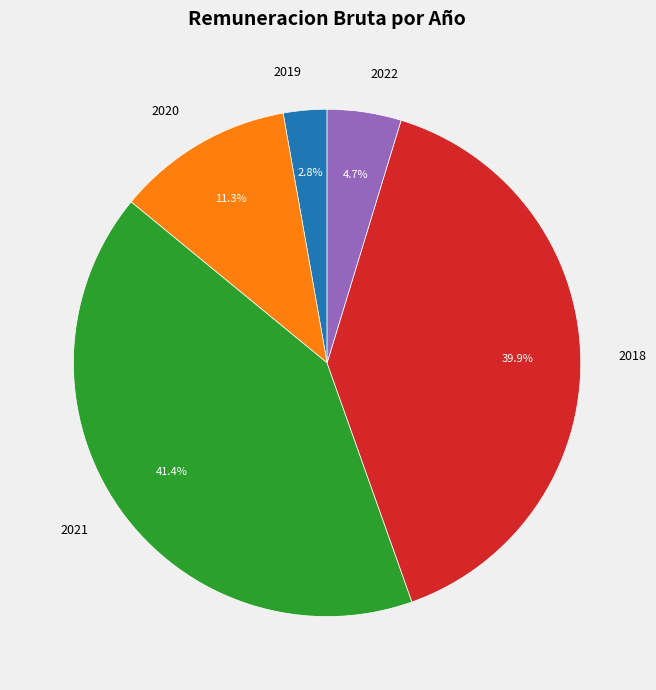

To the nearest percent, what is the difference between the largest and smallest slice percentages?

39%